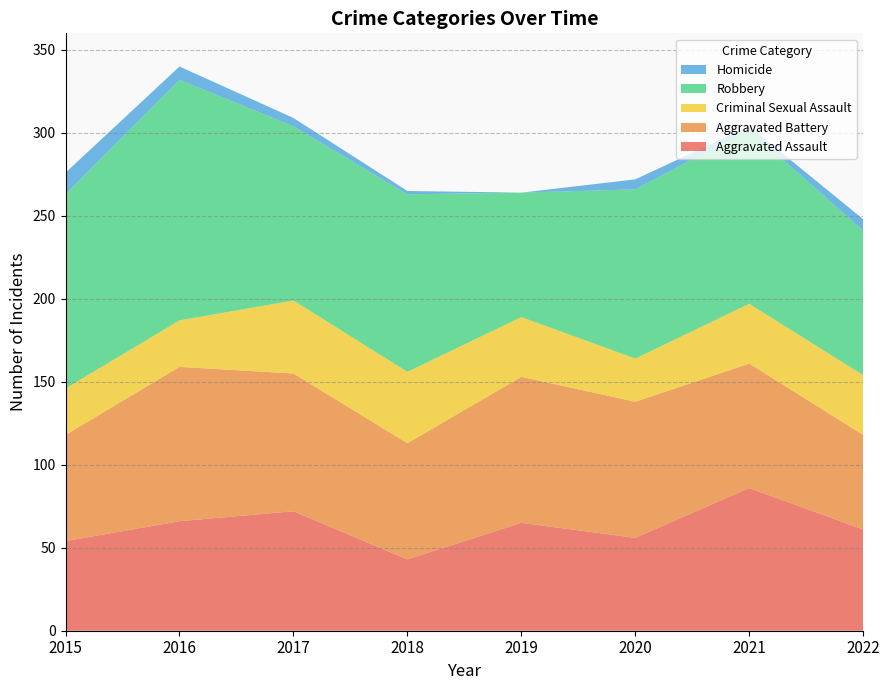

Reading left to right, what are all the values shown in this chart?

Aggravated Assault: 54	66	72	43	65	56	86	61
Aggravated Battery: 64	93	83	70	88	82	75	57
Criminal Sexual Assault: 28	28	44	43	36	26	36	36
Robbery: 117	145	105	107	75	102	105	87
Homicide: 13	8	5	2	0	6	2	7